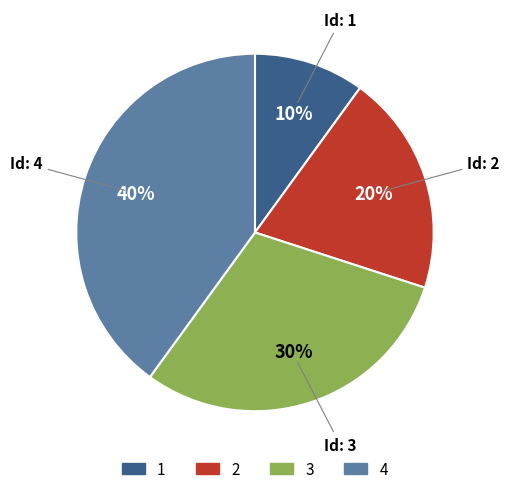

Which category has the smallest portion of the pie?

1